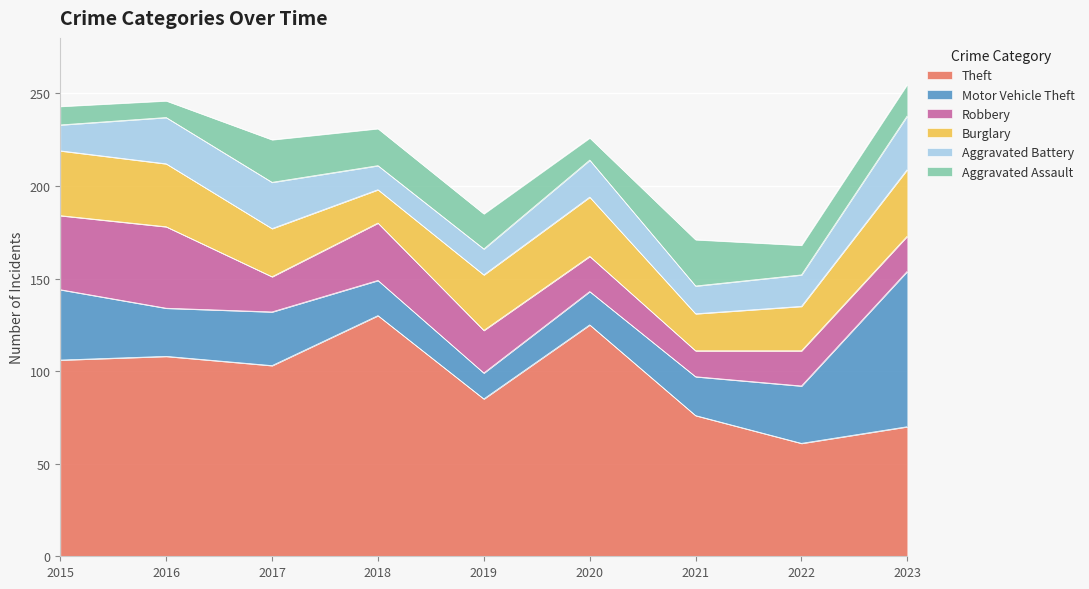

How many lines are shown in the chart?

6